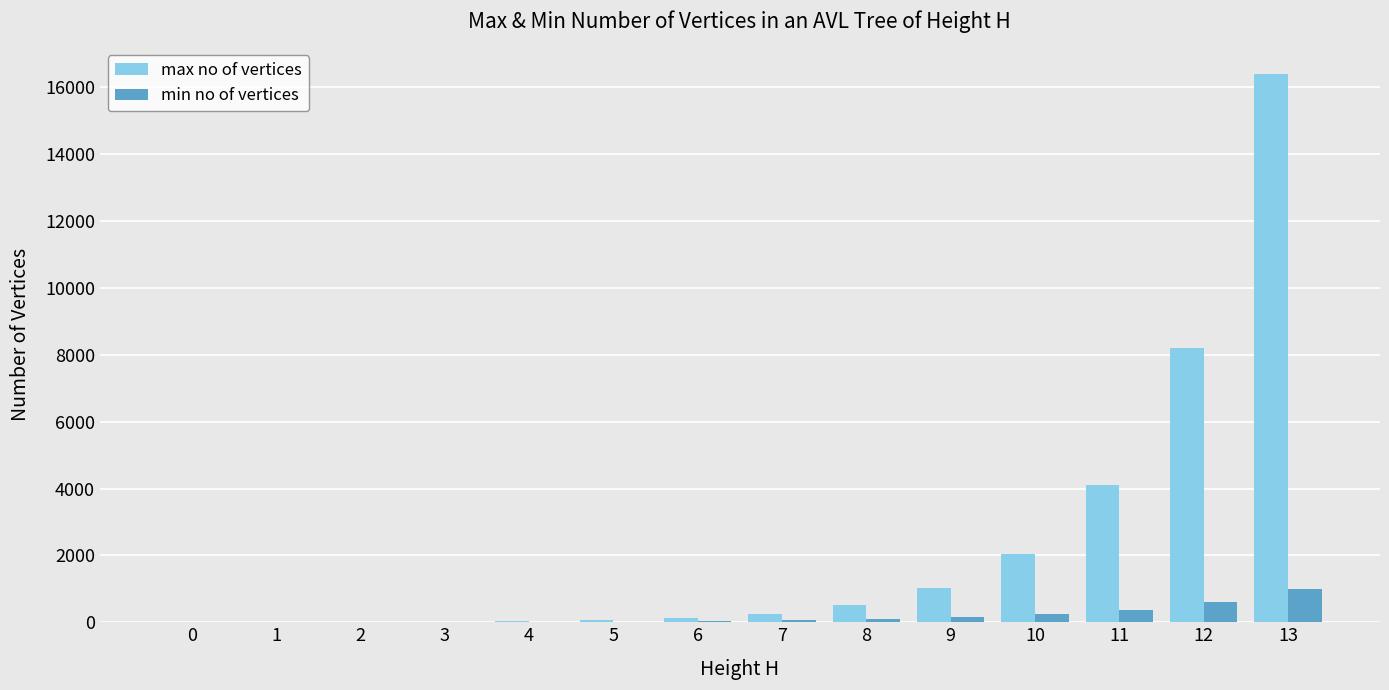

How many groups of bars are there?

14